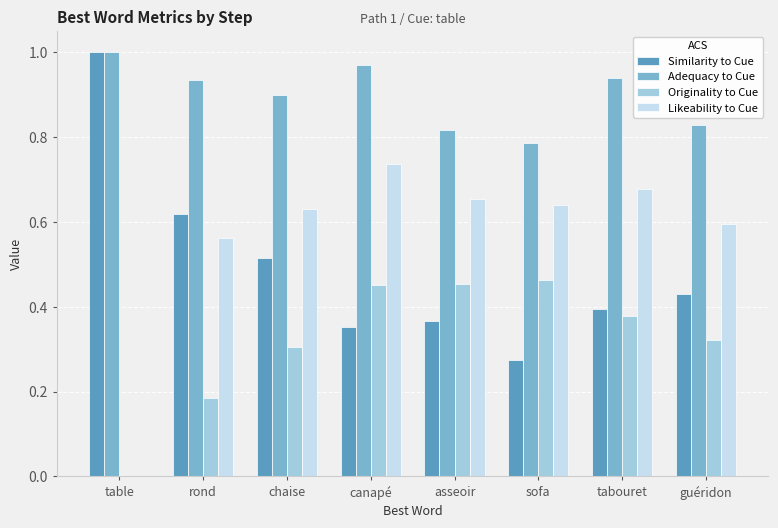

What is the sum of the Adequacy to Cue values at sofa and table?

1.8